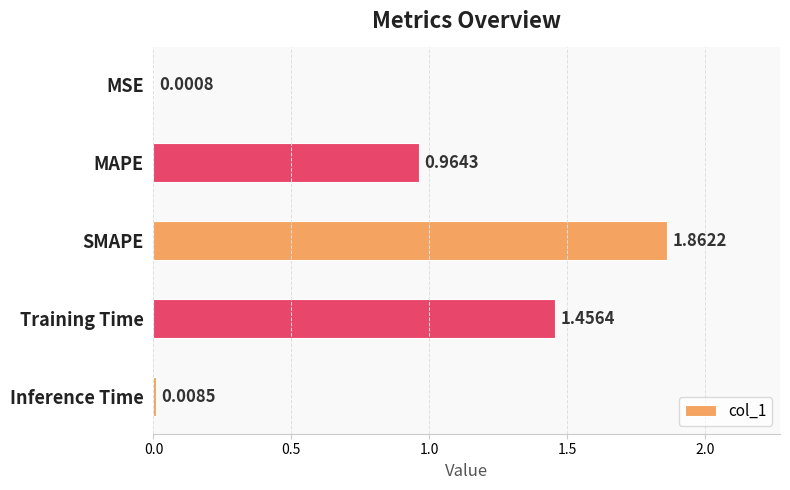

Which category has the highest value across all series?

SMAPE